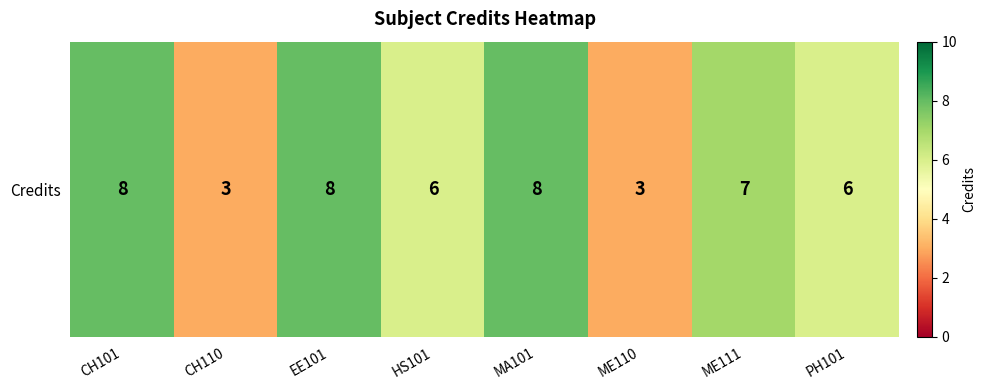

How many values are below 7?

4